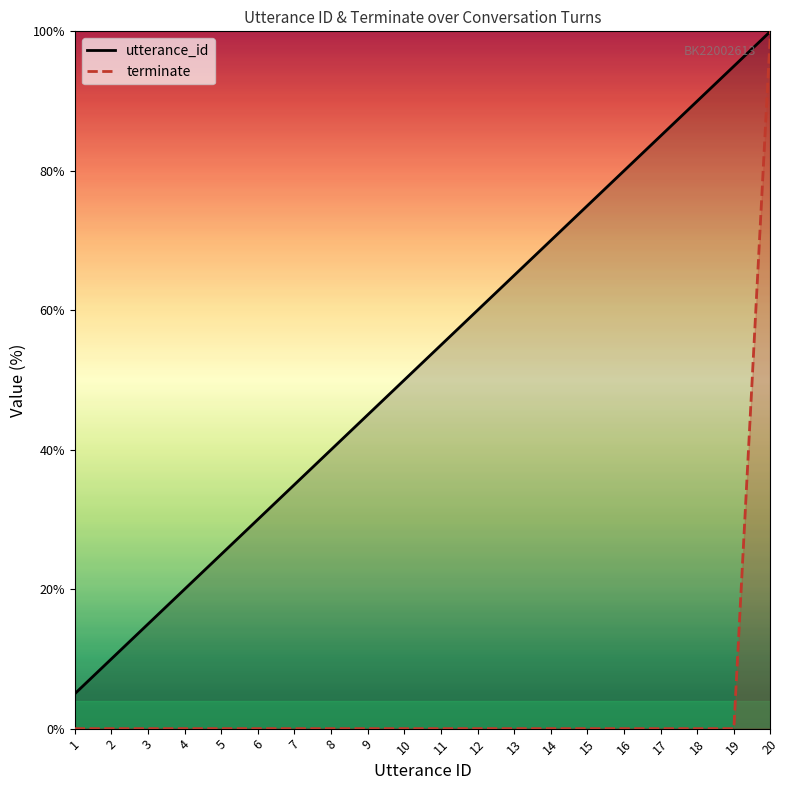

What is the sum of all utterance_id values?

1050.0